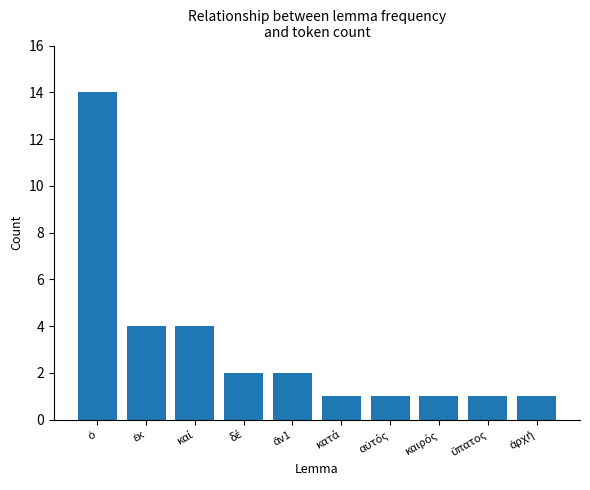

How many series are shown in this chart?

1